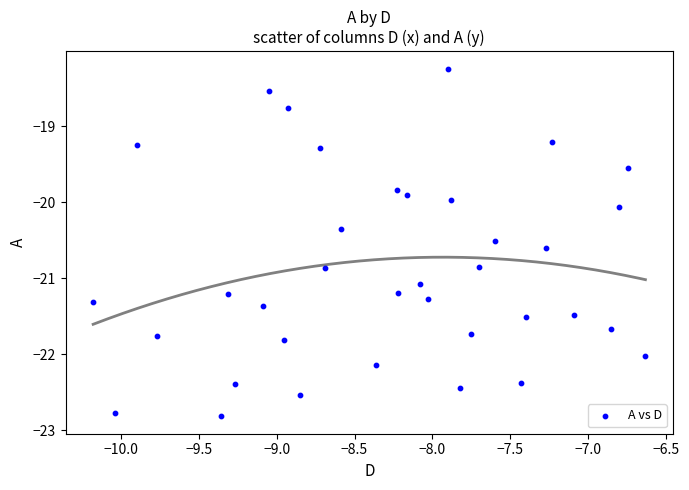

What is the range of X values (max minus min)?

3.5